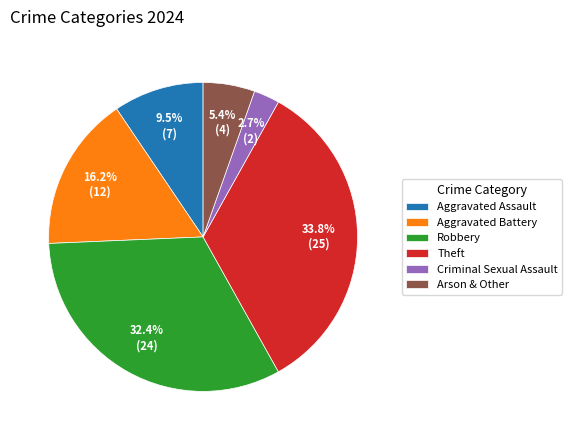

To the nearest percent, what is the combined percentage of Criminal Sexual Assault and Aggravated Assault?

12%